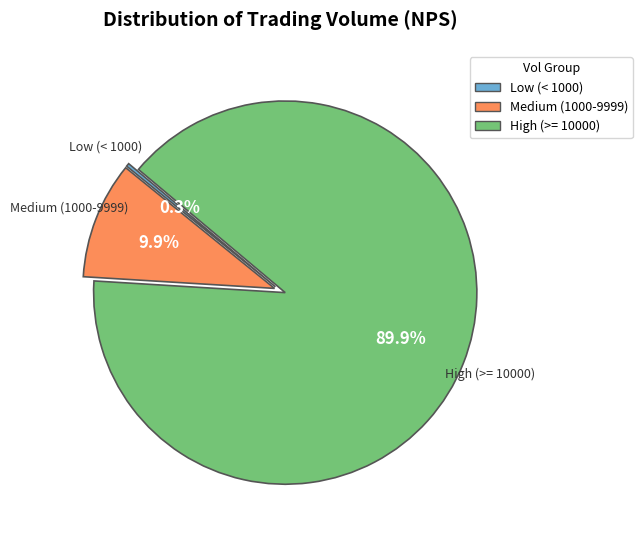

Is there a majority slice in this chart?

Yes